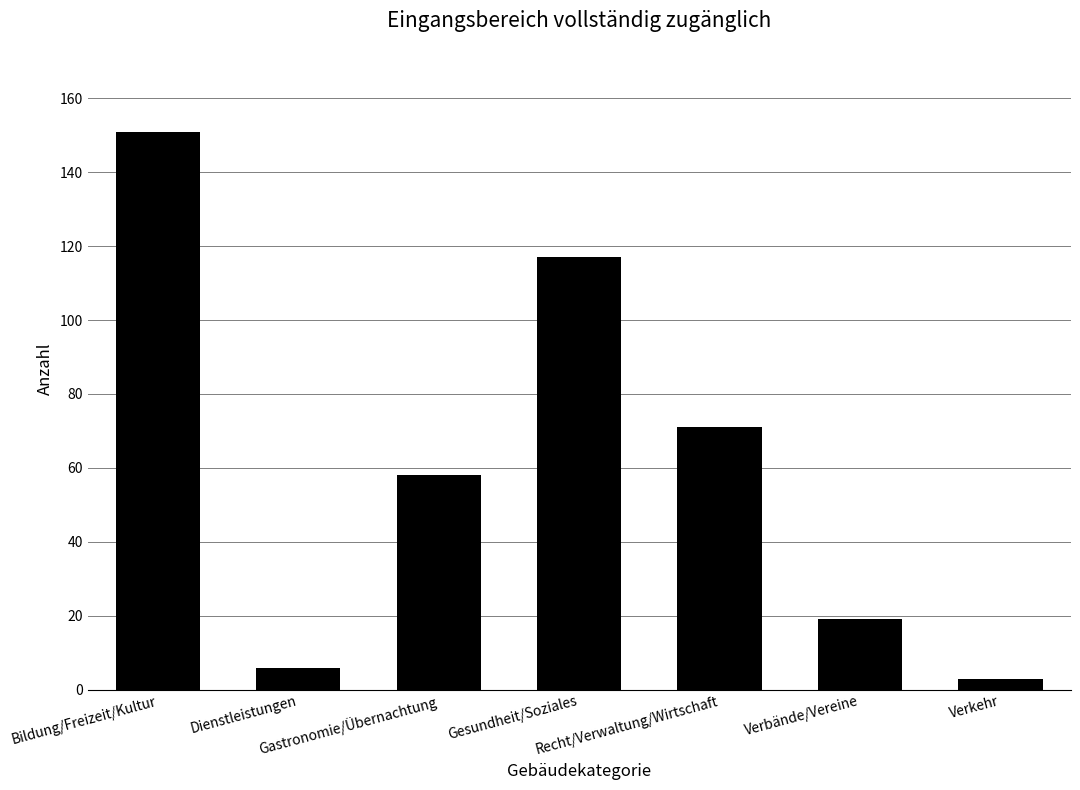

Which label corresponds to the smallest value in the chart?

Verkehr